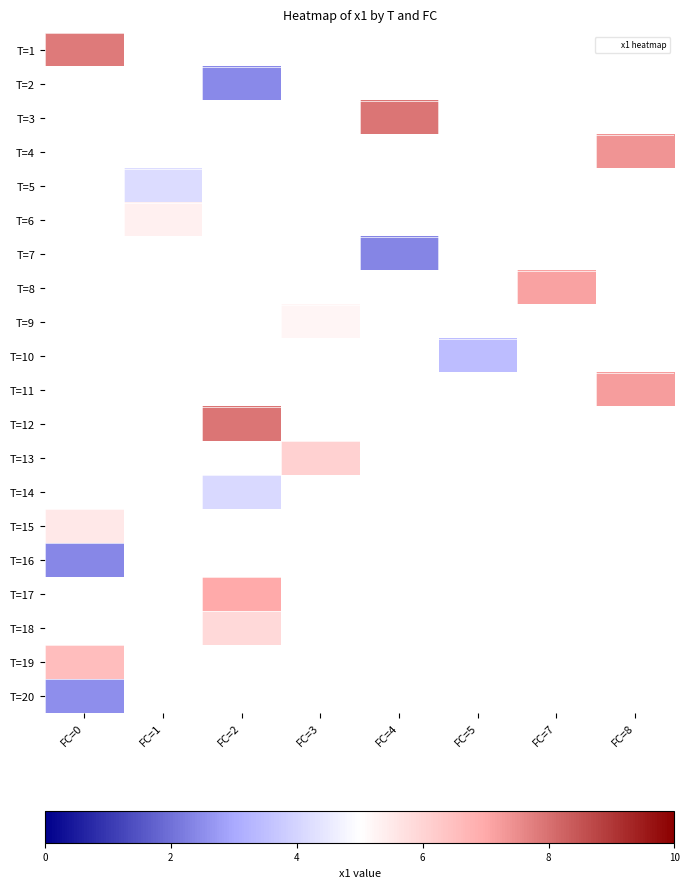

What is the maximum value shown in the chart?

7.9